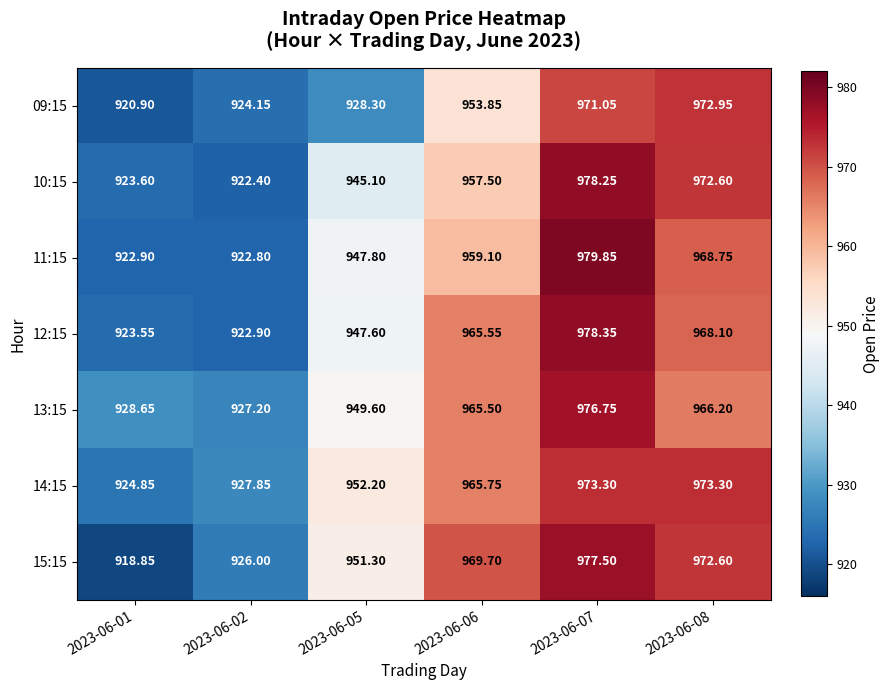

Is the value of 15:15 at 2023-06-05 greater than the value of 14:15 at 2023-06-05?

No